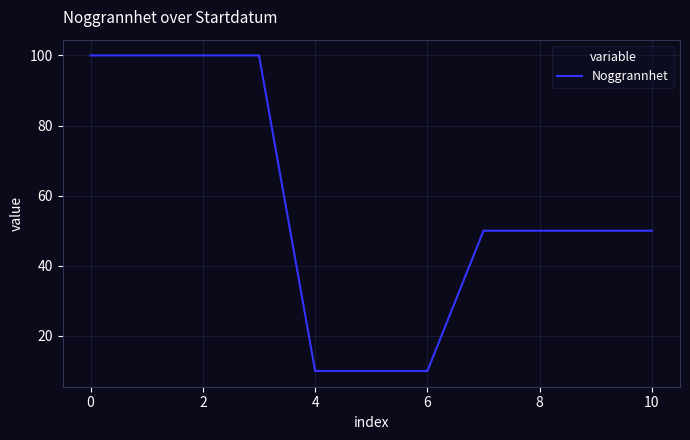

What is the smallest value displayed?

10